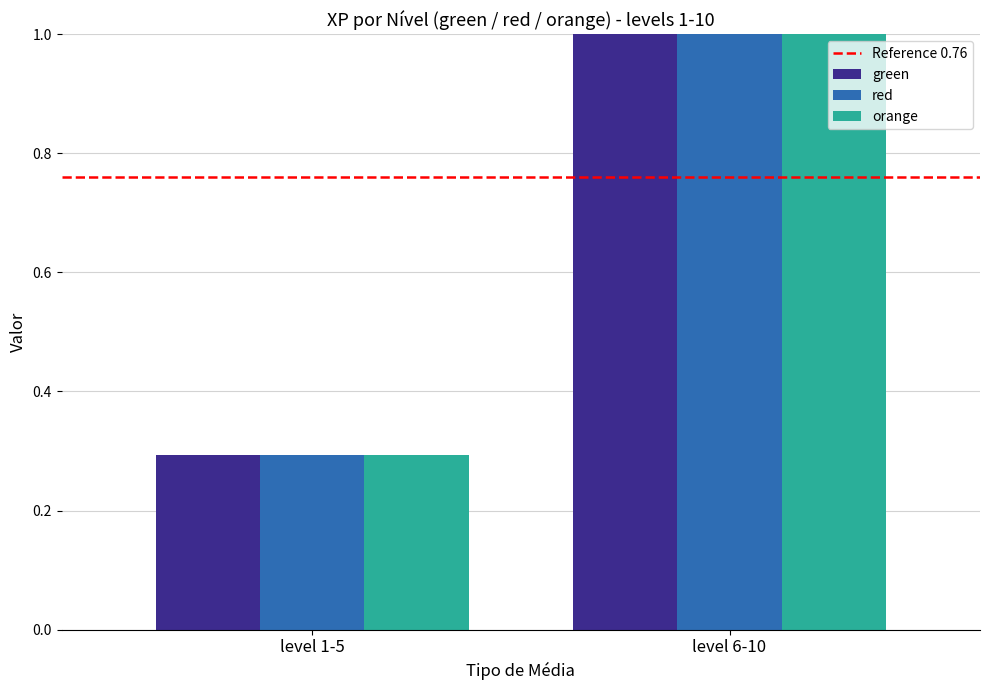

Reading left to right, transcribe all the data shown in this chart.

green: 0.3	1.0
red: 0.3	1.0
orange: 0.3	1.0